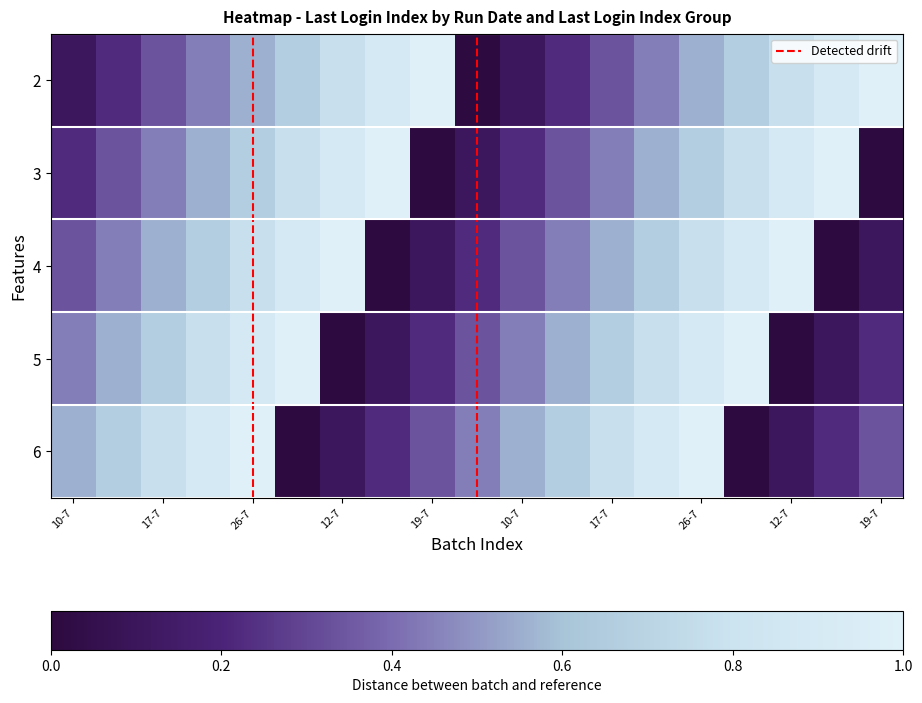

Which series has the largest total across all categories?

2